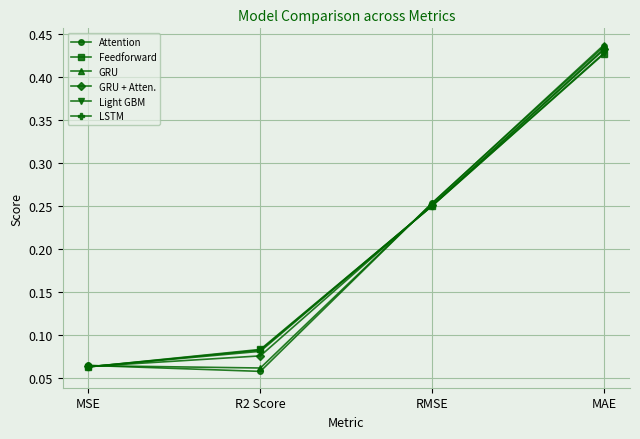

What is the average value of the Feedforward series?

0.2